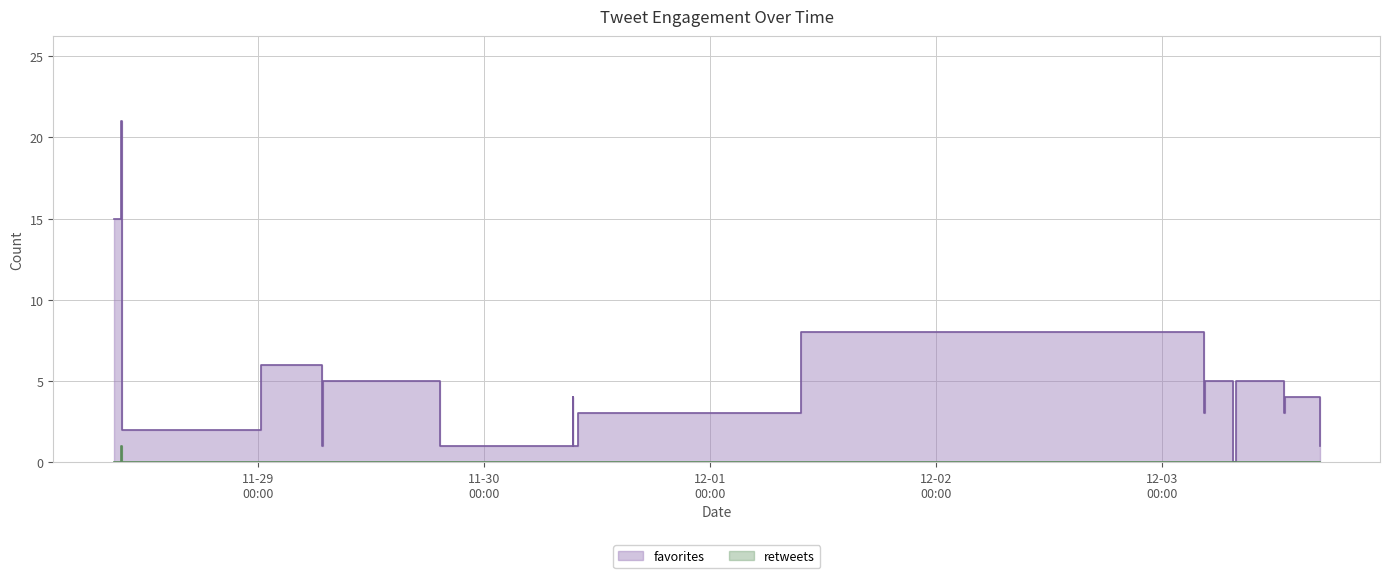

Where is retweets nearest to the value 0?

2017-11-28 08:39